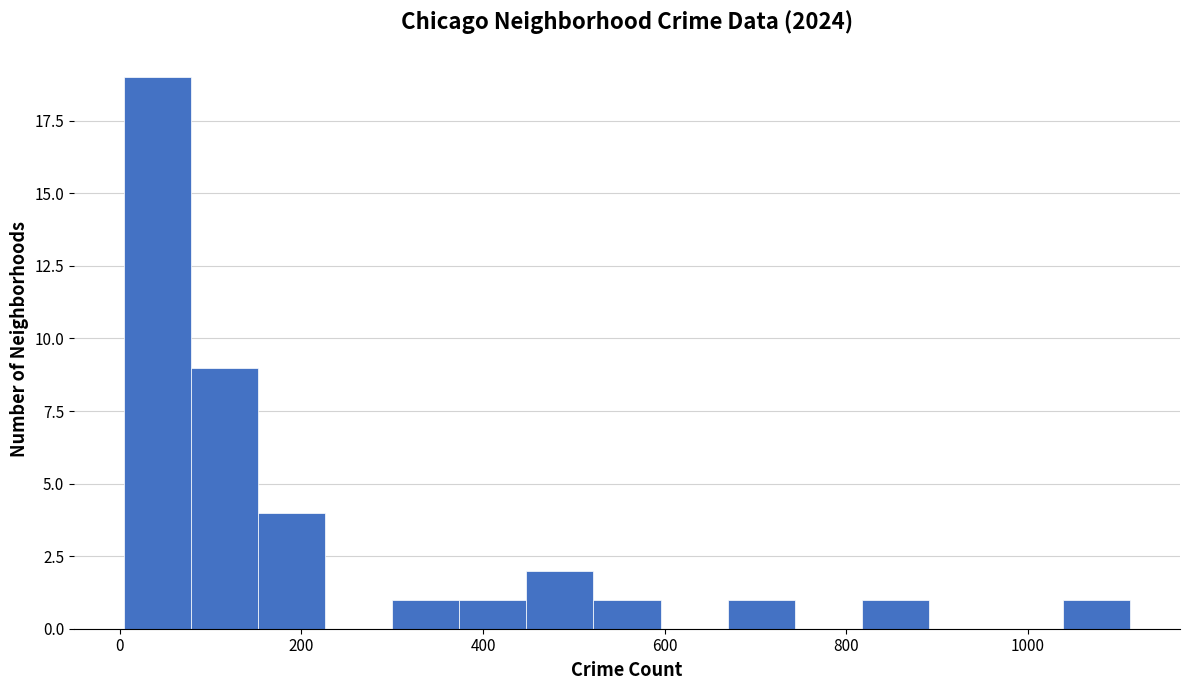

Around what value on the x-axis is the tallest bar? Give the approximate position of its centre, as read against the axis.

40